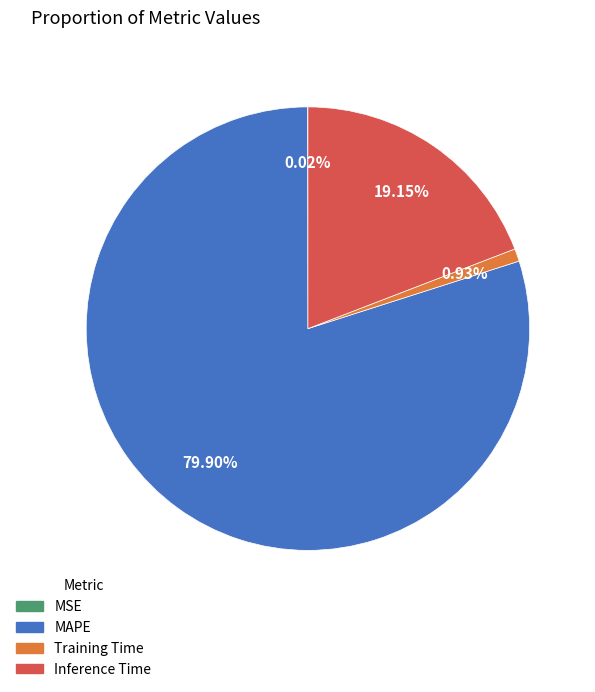

To the nearest percent, what percentage of the pie is Inference Time?

19%